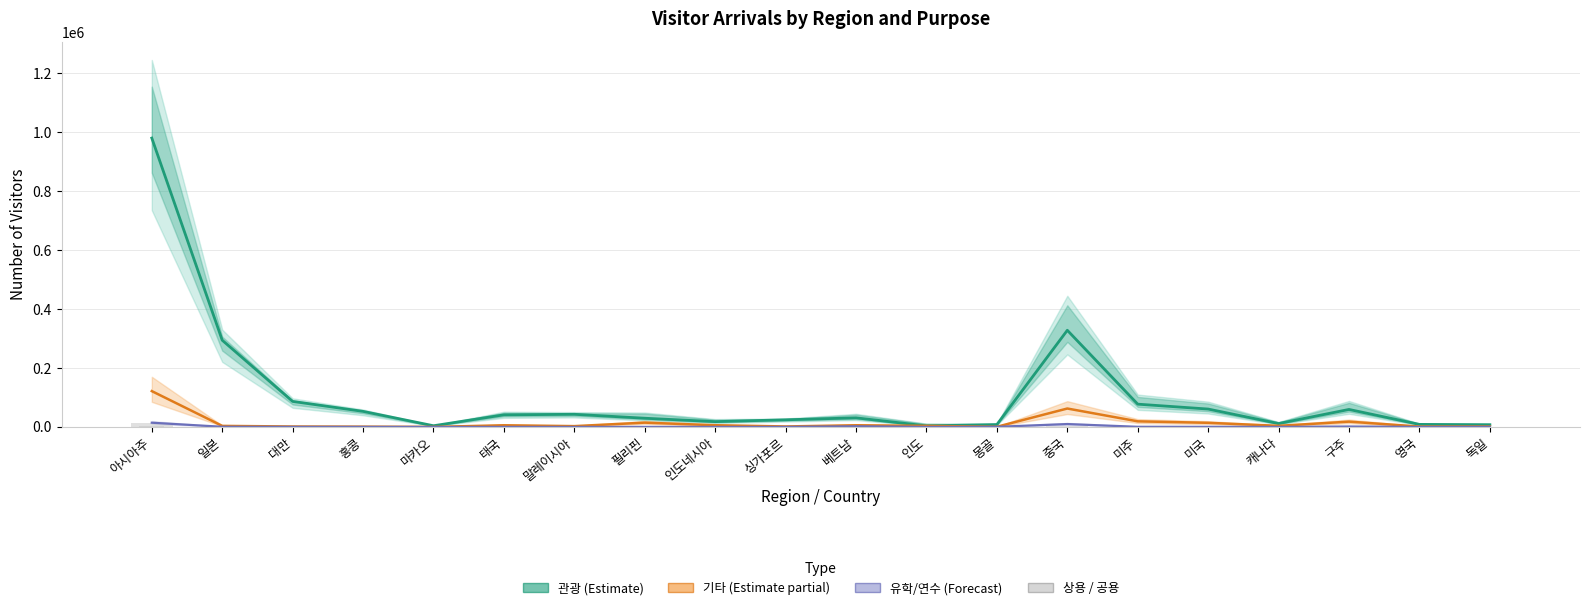

Reading left to right, transcribe all the data shown in this chart.

관광: 아시아주=979251	일본=293965	대만=86476	홍콩=52721	마카오=3986	태국=41003	말레이시아=42807	필리핀=29477	인도네시아=17925	싱가포르=24180	베트남=30792	인도=3618	몽골=8046	중국=327664	미주=77176	미국=60601	캐나다=11415	구주=59286	영국=8588	독일=7483
기타: 아시아주=121434	일본=3530	대만=1417	홍콩=875	마카오=38	태국=5606	말레이시아=2712	필리핀=14527	인도네시아=5742	싱가포르=1562	베트남=5640	인도=3571	몽골=490	중국=62393	미주=18940	미국=13969	캐나다=3668	구주=17929	영국=1266	독일=1447
유학/연수: 아시아주=14279	일본=514	대만=192	홍콩=141	마카오=16	태국=66	말레이시아=68	필리핀=40	인도네시아=96	싱가포르=91	베트남=2187	인도=79	몽골=399	중국=9743	미주=439	미국=291	캐나다=35	구주=1391	영국=36	독일=288
상용: 아시아주=12862	일본=1810	대만=62	홍콩=51	마카오=2	태국=46	말레이시아=120	필리핀=181	인도네시아=191	싱가포르=139	베트남=1375	인도=2928	몽골=106	중국=3931	미주=425	미국=336	캐나다=46	구주=1221	영국=142	독일=213
공용: 아시아주=3215	일본=159	대만=18	홍콩=2	마카오=0	태국=260	말레이시아=3	필리핀=181	인도네시아=222	싱가포르=9	베트남=577	인도=51	몽골=423	중국=525	미주=2779	미국=2679	캐나다=41	구주=228	영국=35	독일=27